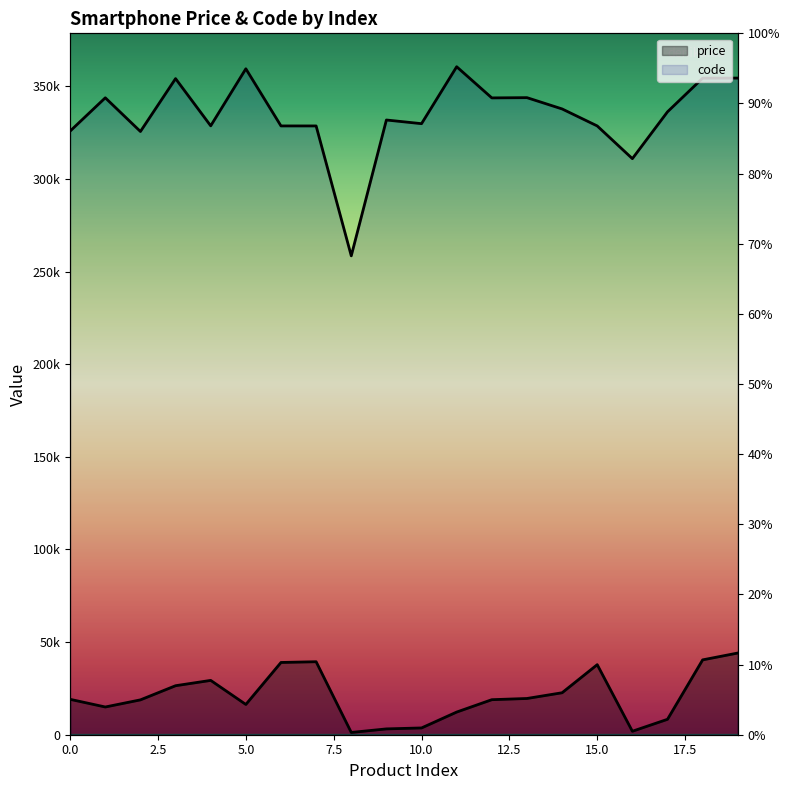

True or false: price and code intersect in this chart.

False